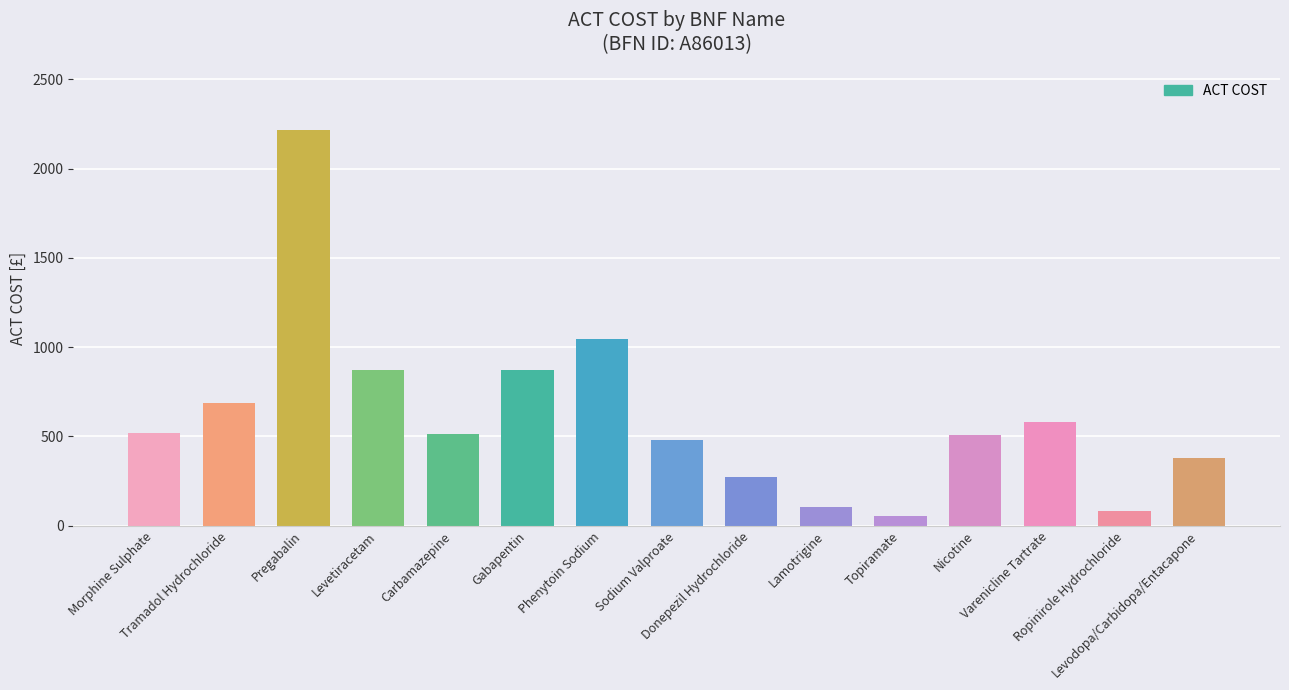

What is the difference between the values at Morphine Sulphate and Nicotine?

10.3